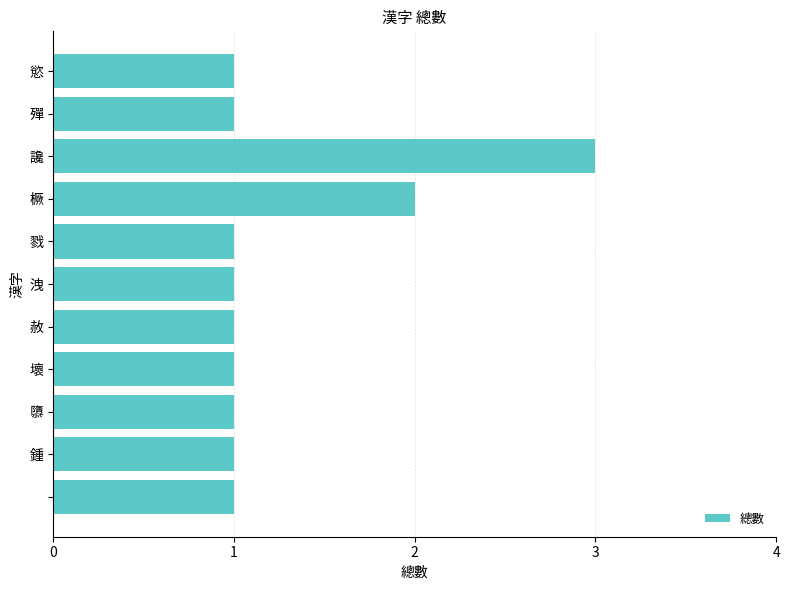

Reading bottom to top, extract all data points from this chart.

1	1	1	1	1	1	1	2	3	1	1